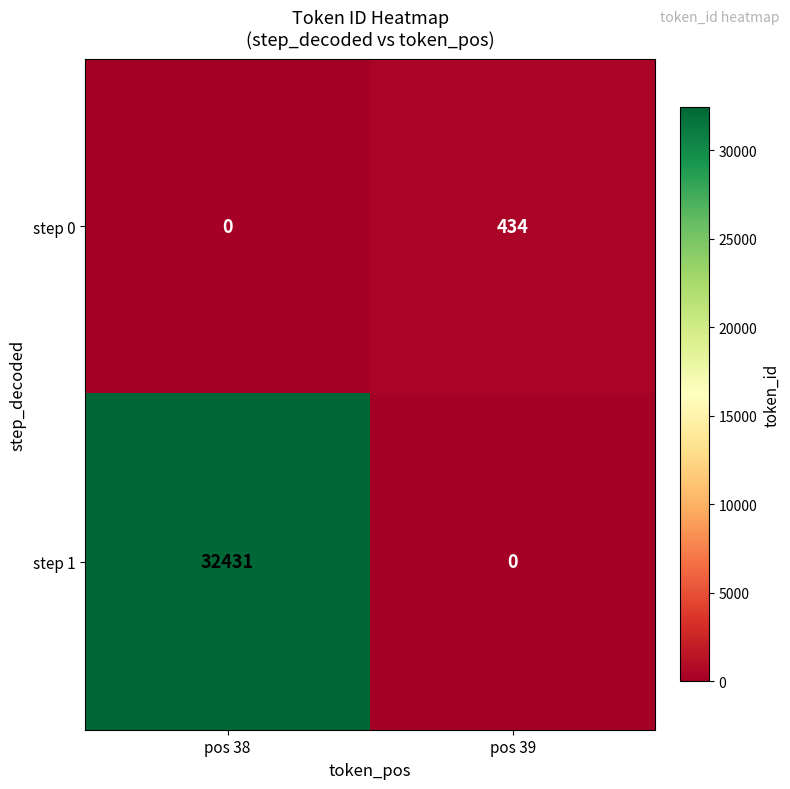

What is the total value across all series at pos 39?

434